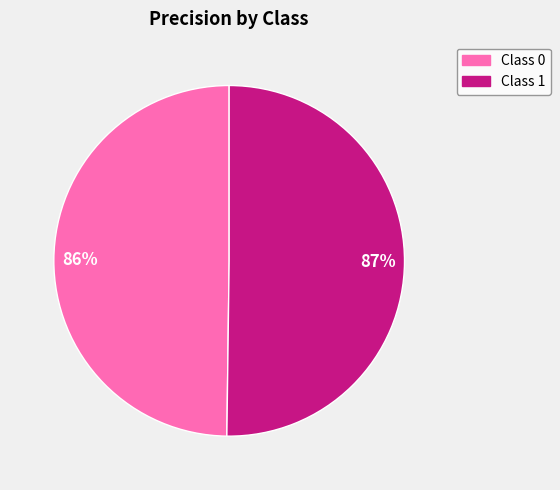

True or false: 1 accounts for 50% of the total.

True